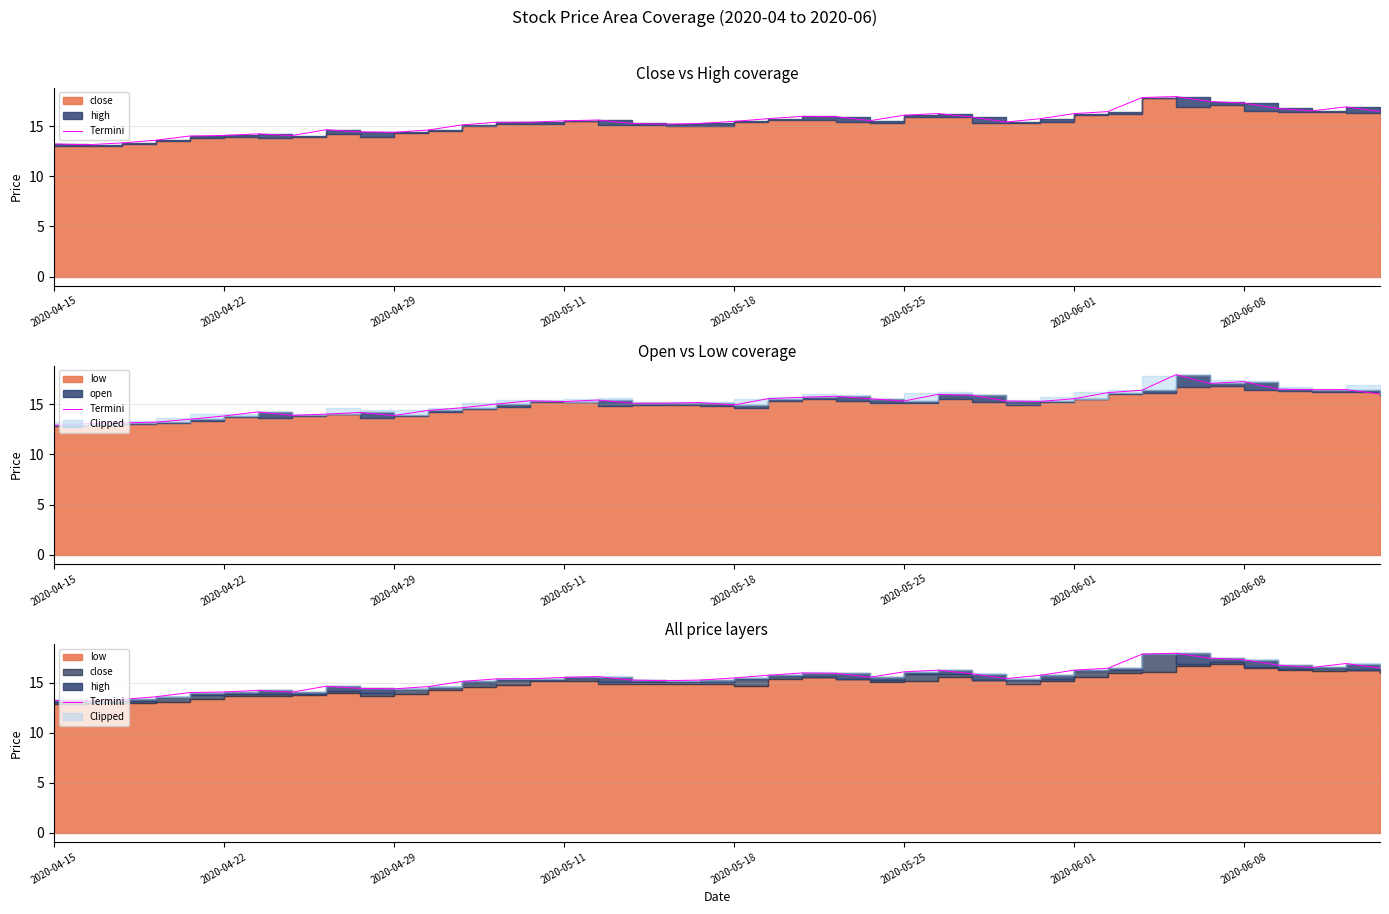

What is the ratio of the value at 27 to the value at 2020-04-15?

1.2